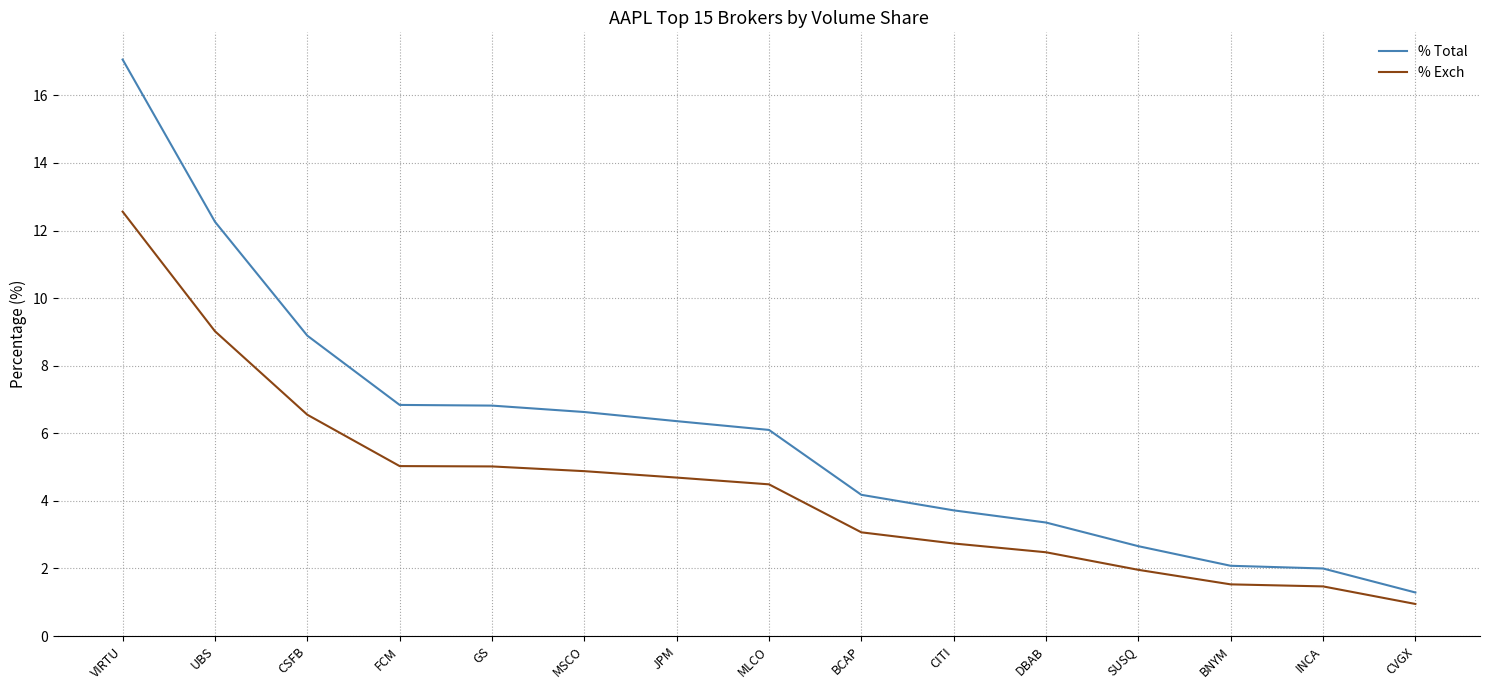

What is the sum of all % Exch values?

66.4